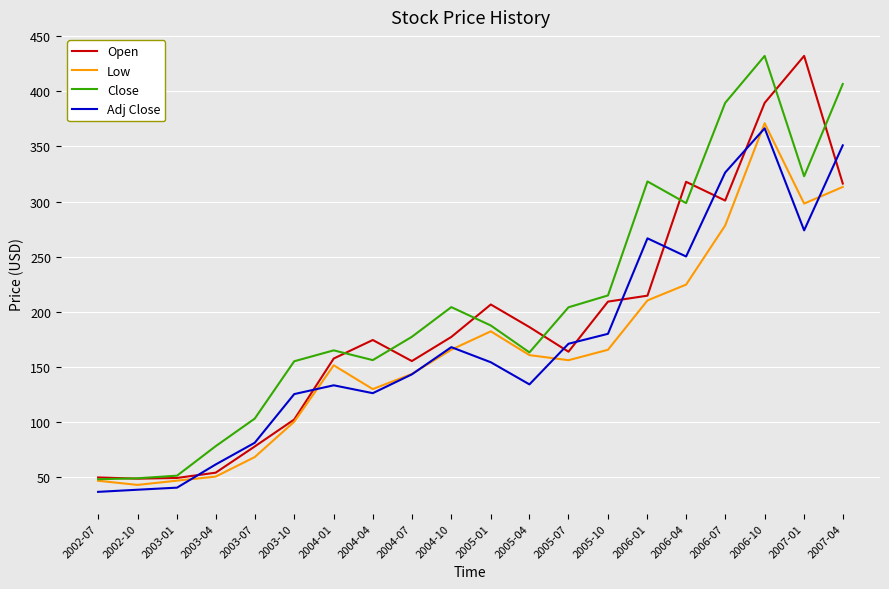

True or false: Adj Close and Close cross at least once.

False